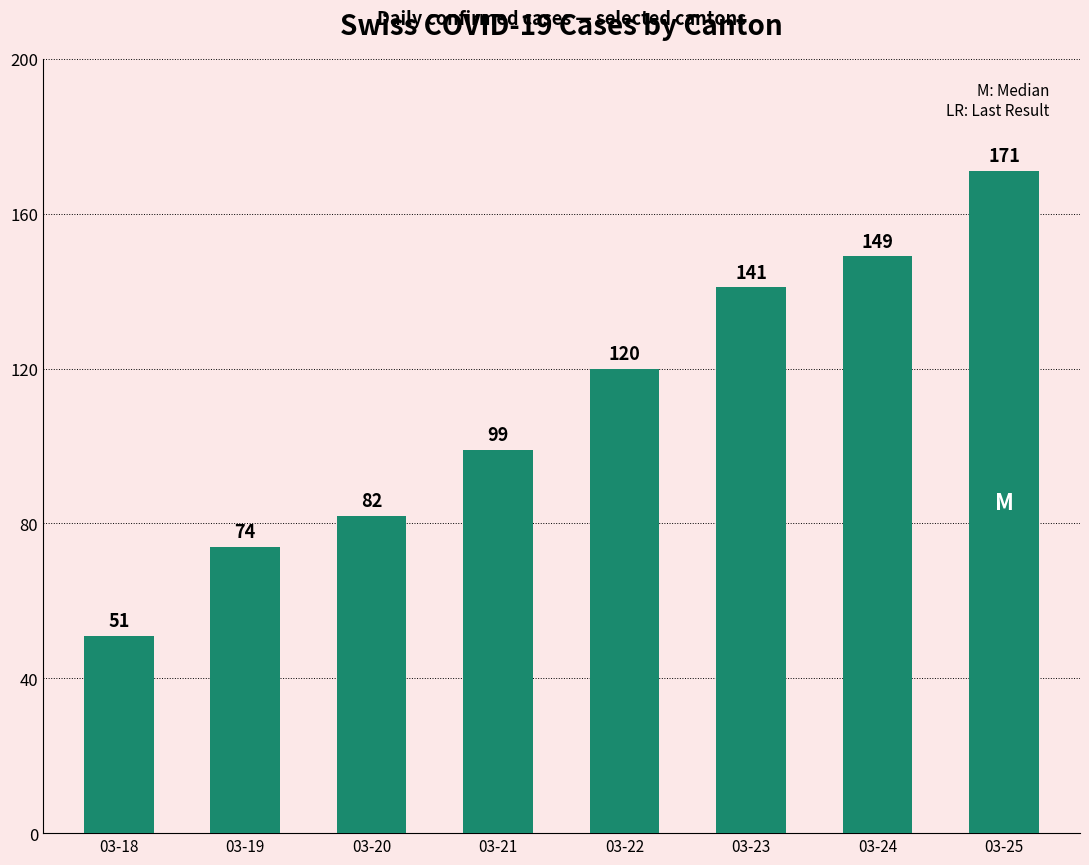

The chart shows a value of 26 at 03-19. True or false?

False